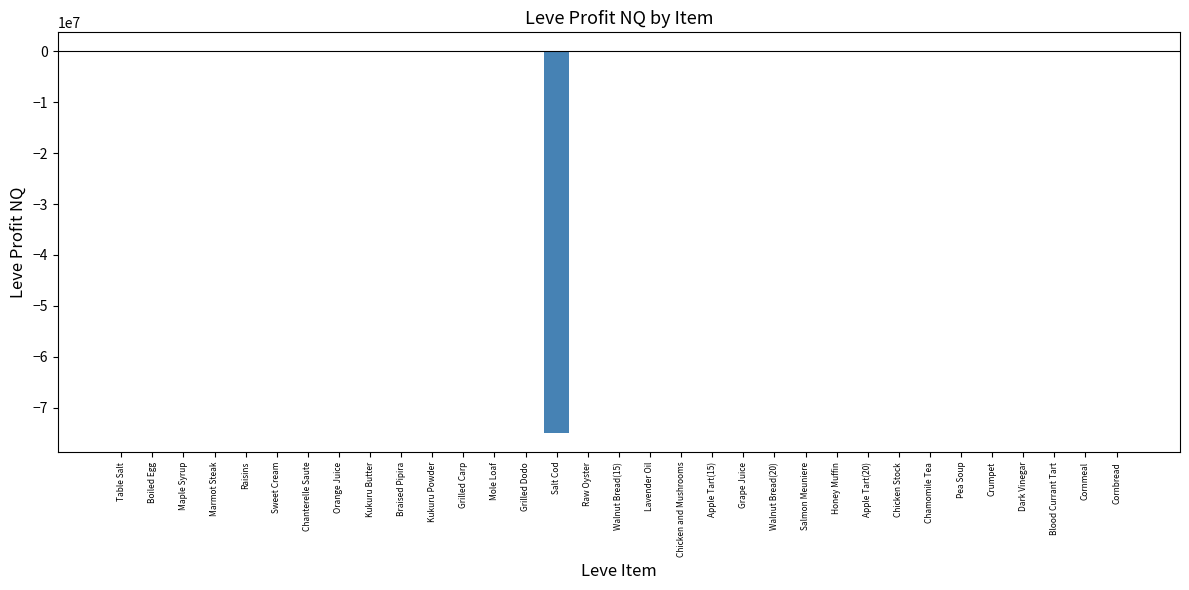

What is the sum of all values?

-75028727.8